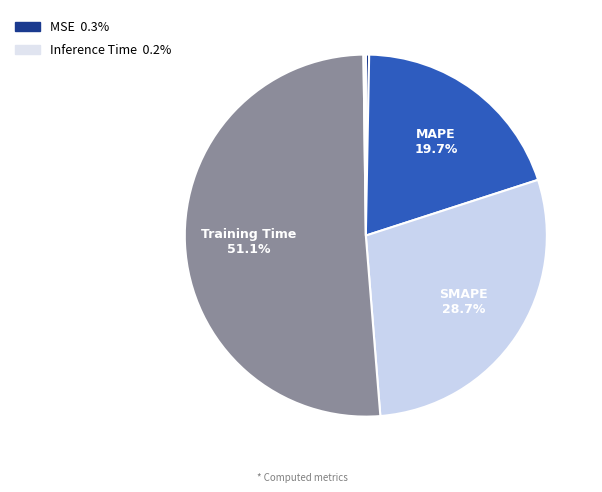

Rank the categories by value from lowest to highest.

Inference Time, MSE, MAPE, SMAPE, Training Time